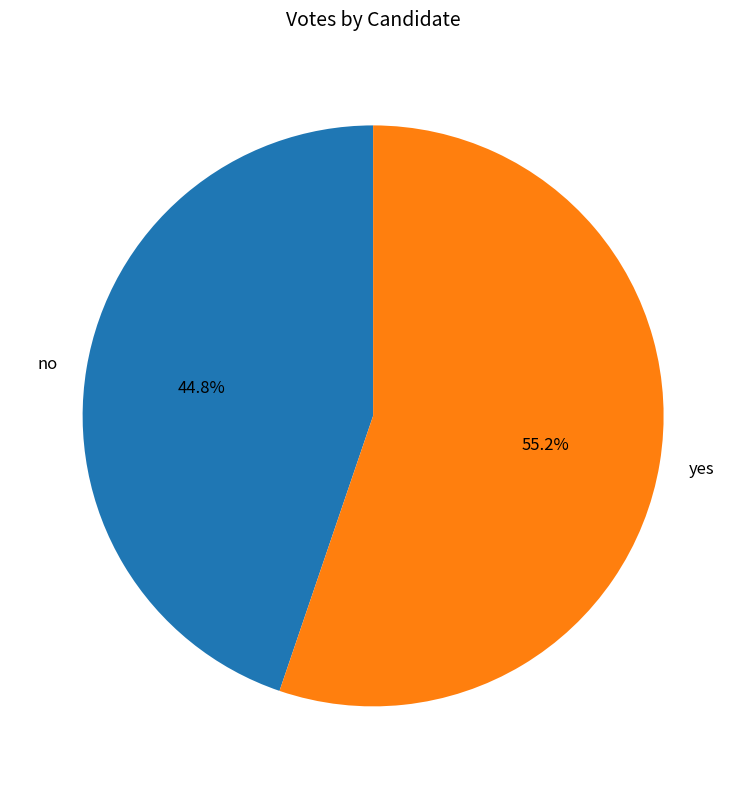

Is there any slice that represents more than half of the pie?

Yes